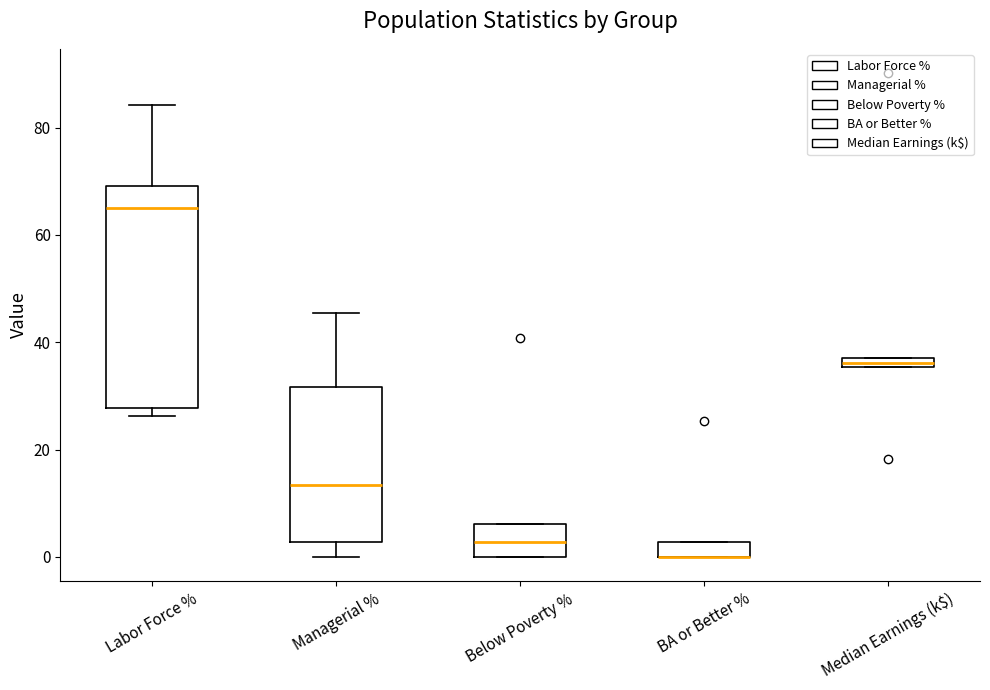

Which box is the tallest, from its lower edge to its upper edge?

Labor Force %